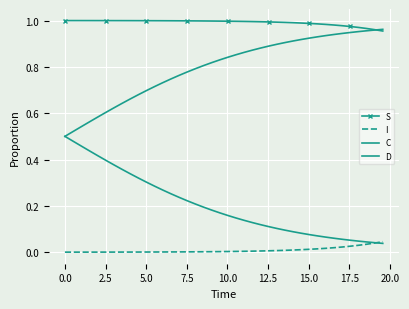

True or false: S and I cross at least once.

False